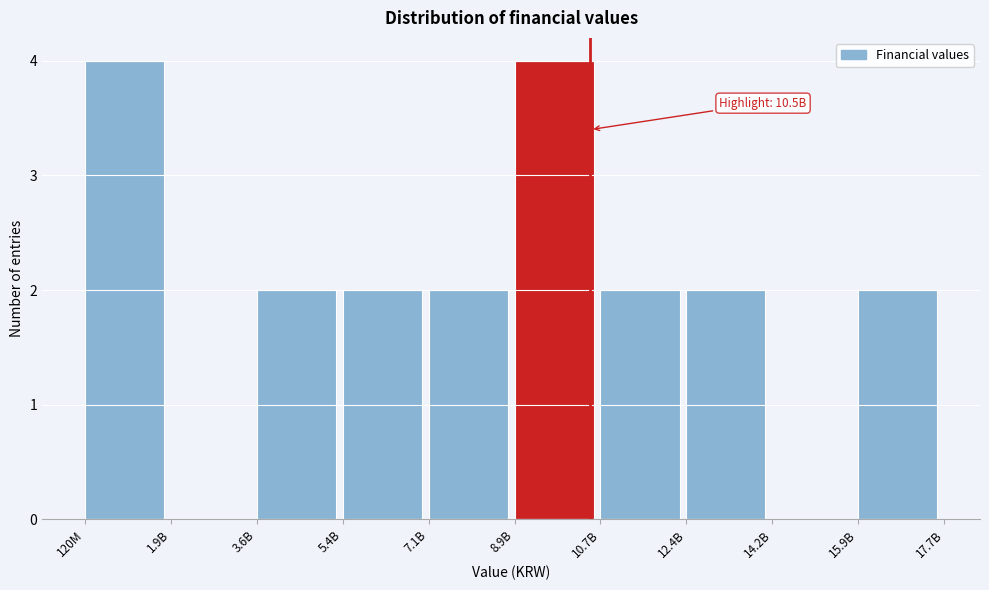

Reading left to right, list all the values displayed in this chart.

120M=4	1.9B=0	3.6B=2	5.4B=2	7.1B=2	8.9B=4	10.7B=2	12.4B=2	14.2B=0	15.9B=2